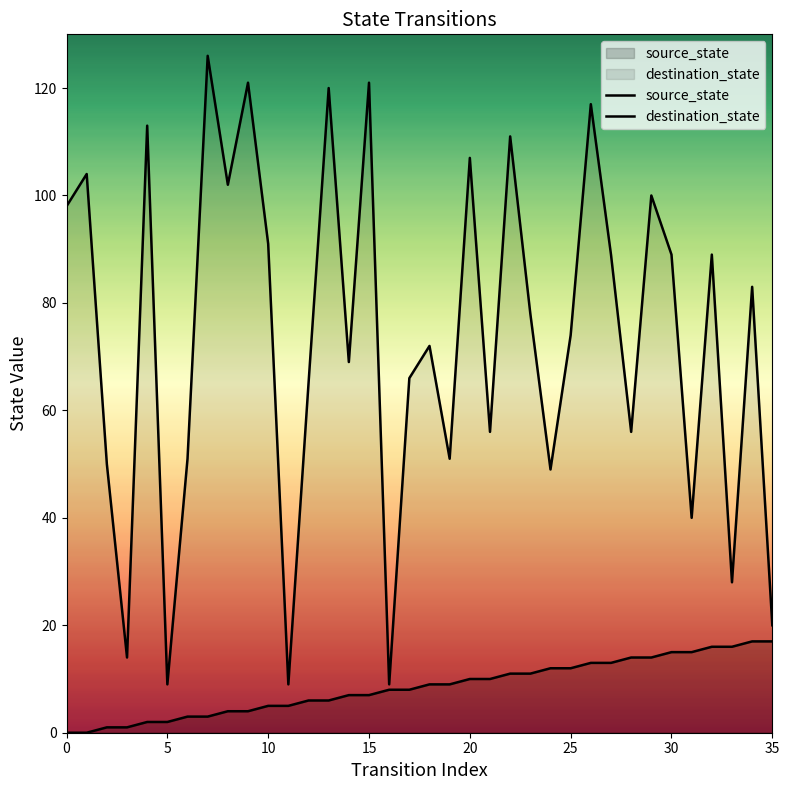

Between 2 and 9, which series saw the biggest shift?

destination_state